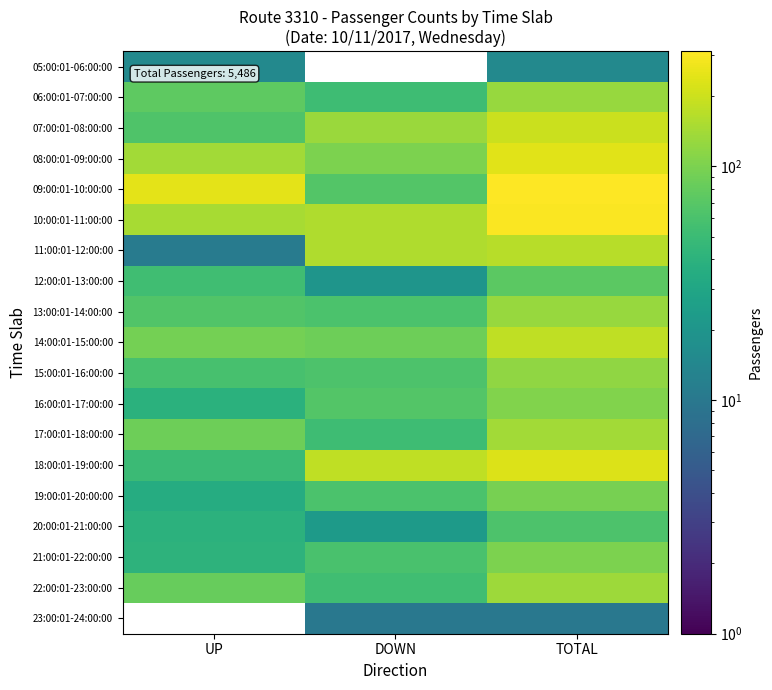

What is the sum of the 21:00:01-22:00:00 values at TOTAL and UP?

142.0